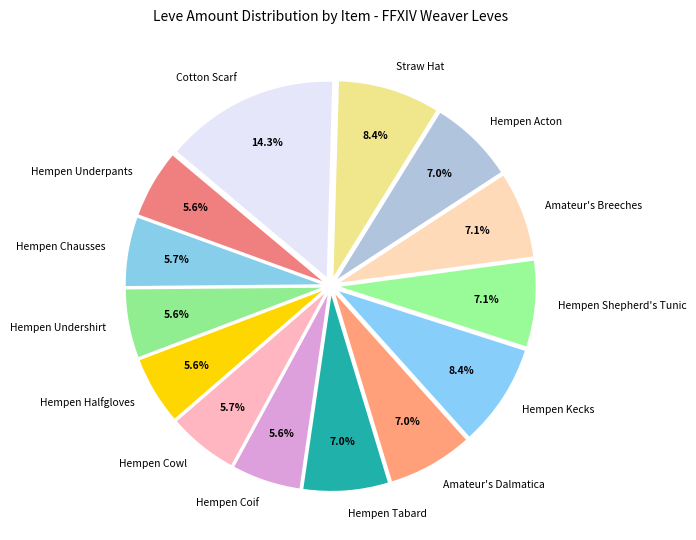

True or false: Hempen Coif accounts for 6% of the total.

True